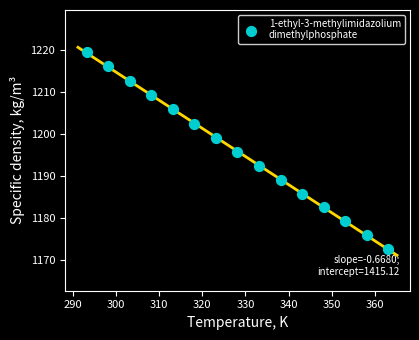

What is the range of X values (max minus min)?

70.0